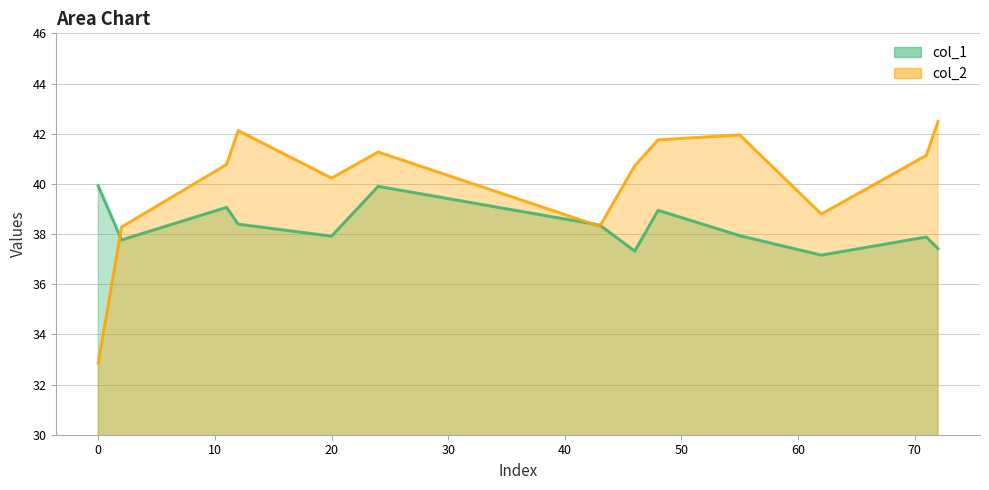

What is the sum of the col_2 values at 10 and 20?

80.9